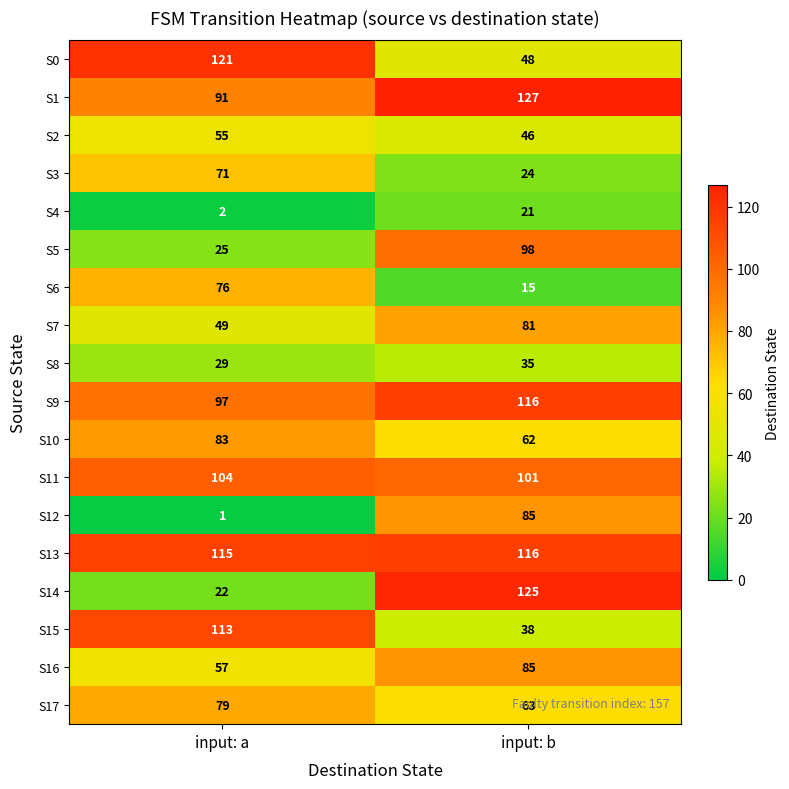

What is the maximum value for S0?

121